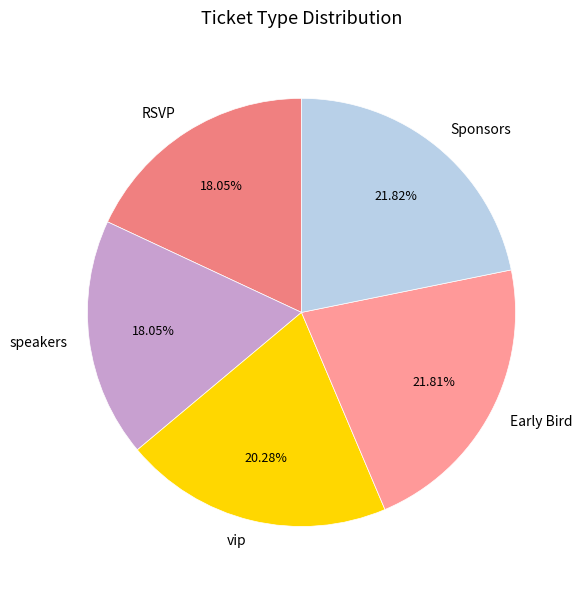

The Sponsors slice represents 22% of the pie. True or false?

True